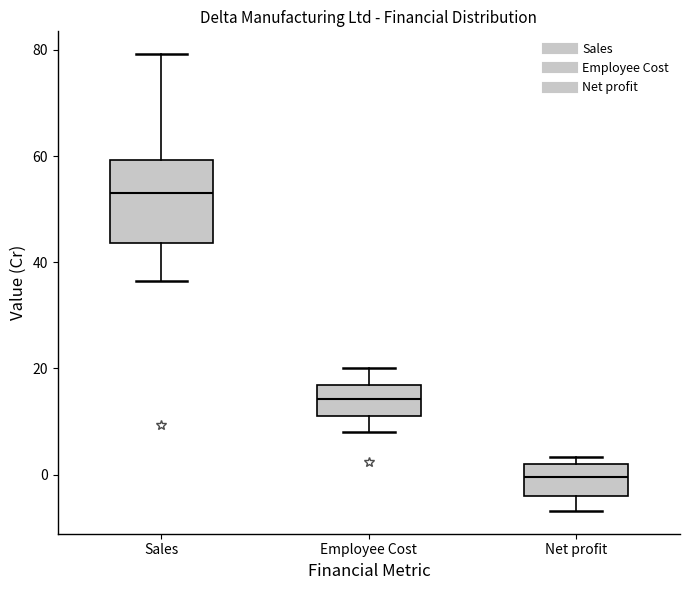

Comparing the boxes themselves (not the whiskers), which one is the tallest?

Sales